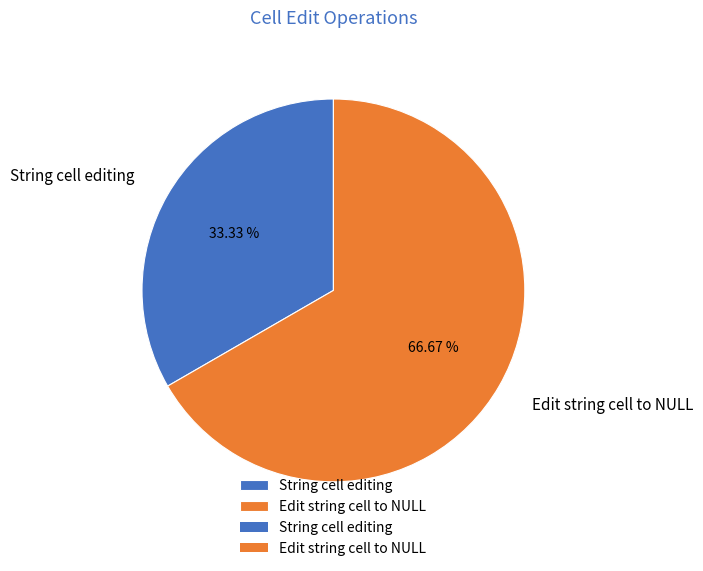

Count the number of slices in the pie.

2